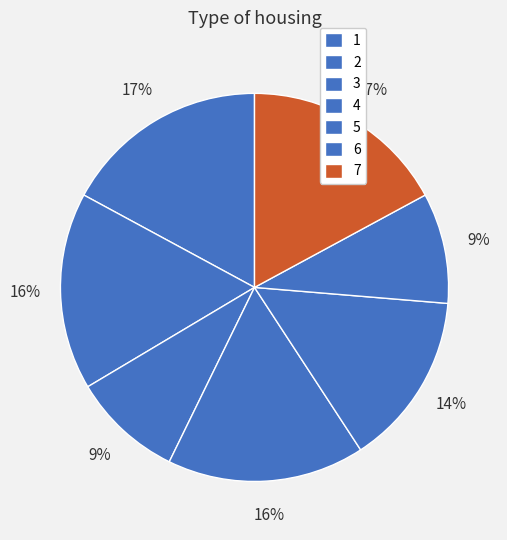

Which category has the smallest portion of the pie?

3